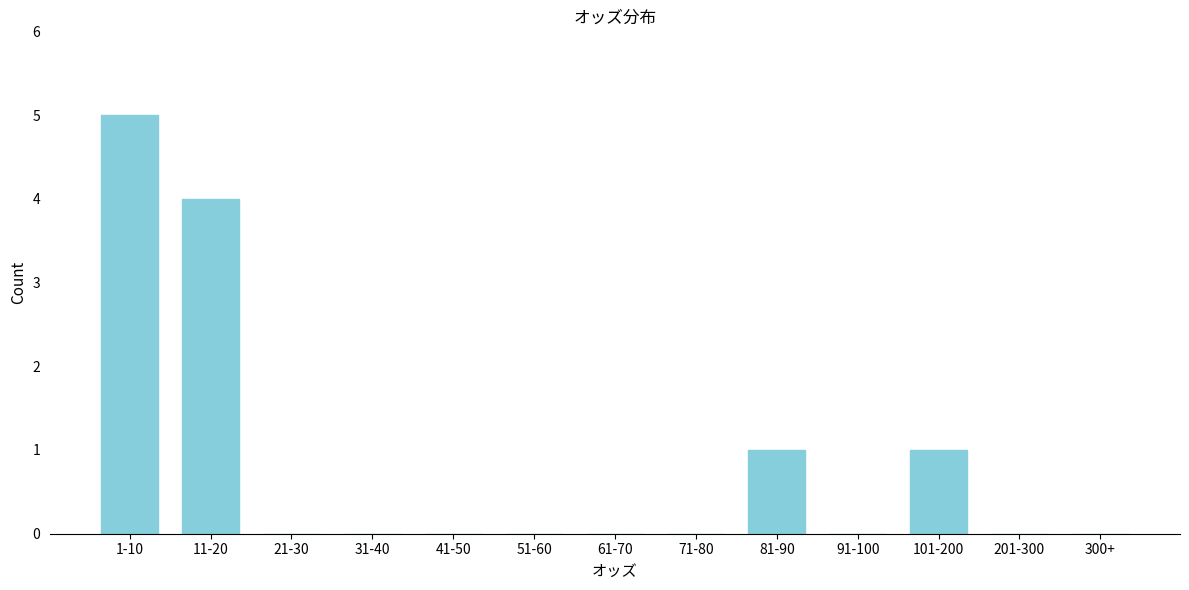

Reading left to right, what are all the values shown in this chart?

1-10=5	11-20=4	21-30=0	31-40=0	41-50=0	51-60=0	61-70=0	71-80=0	81-90=1	91-100=0	101-200=1	201-300=0	300+=0